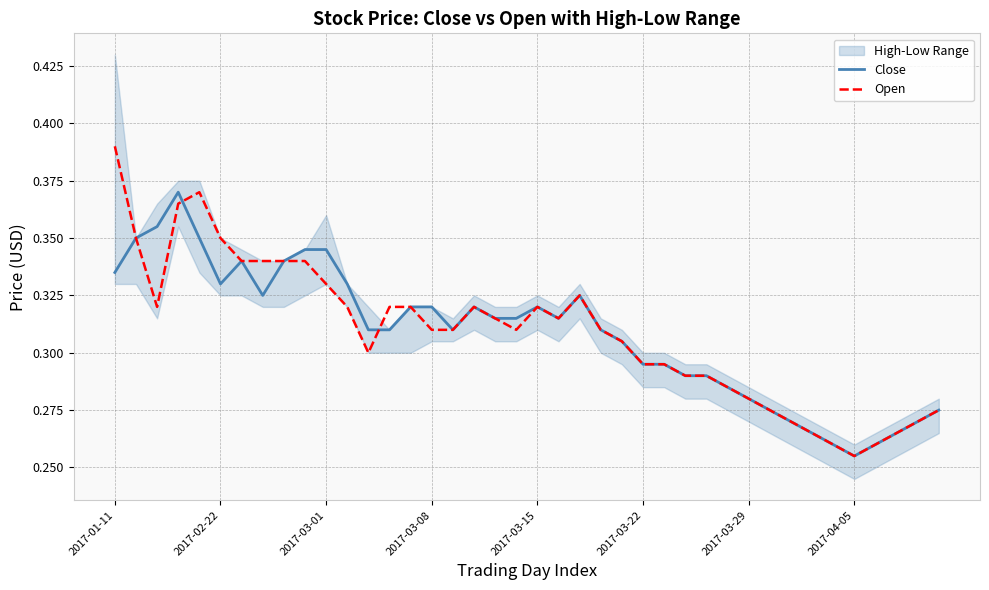

What is the difference between the second highest and minimum values in the Open series?

0.1